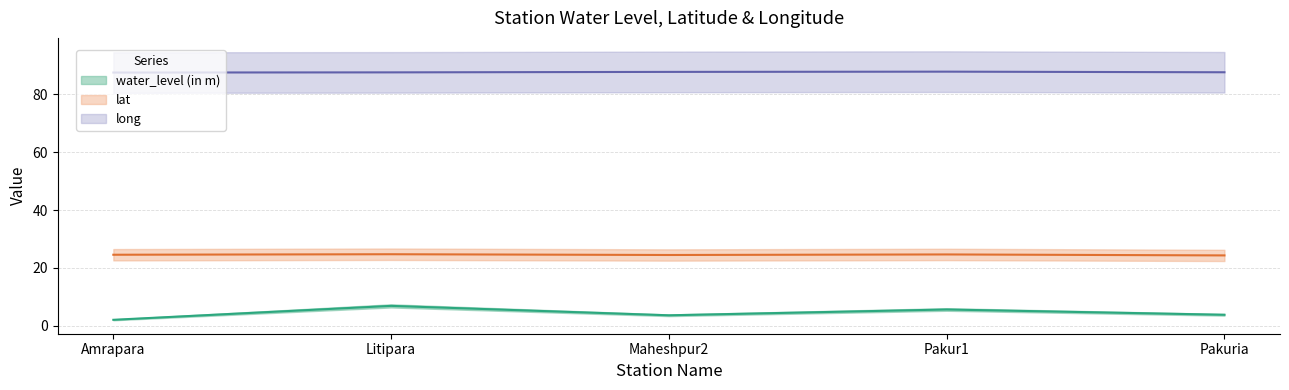

How many values in the water_level (in m) (line) series are below 3?

1